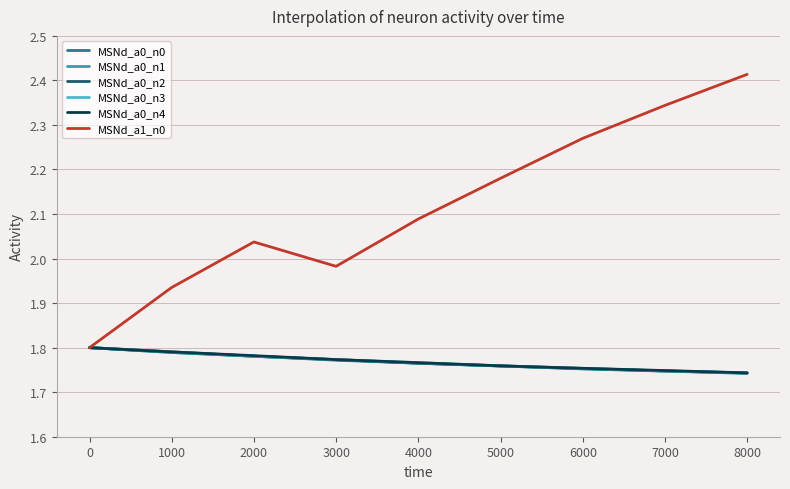

Which series has the largest range (max minus min)?

MSNd_a1_n0